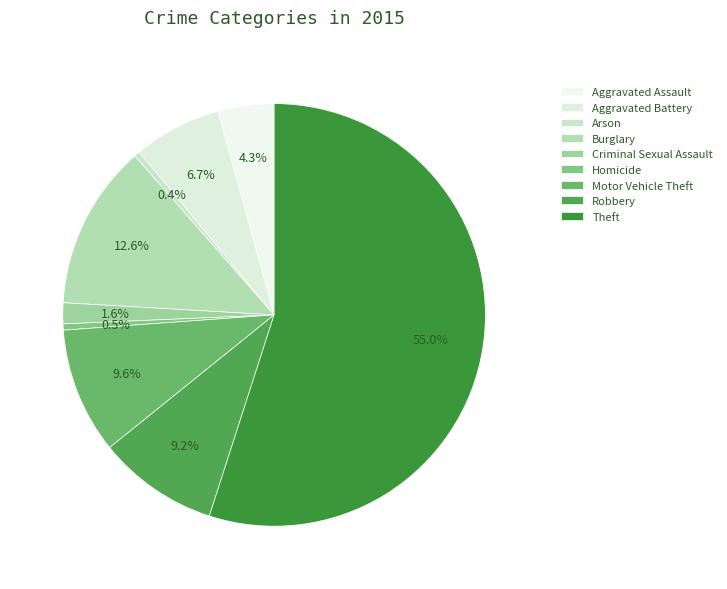

How many segments does this pie chart have?

9